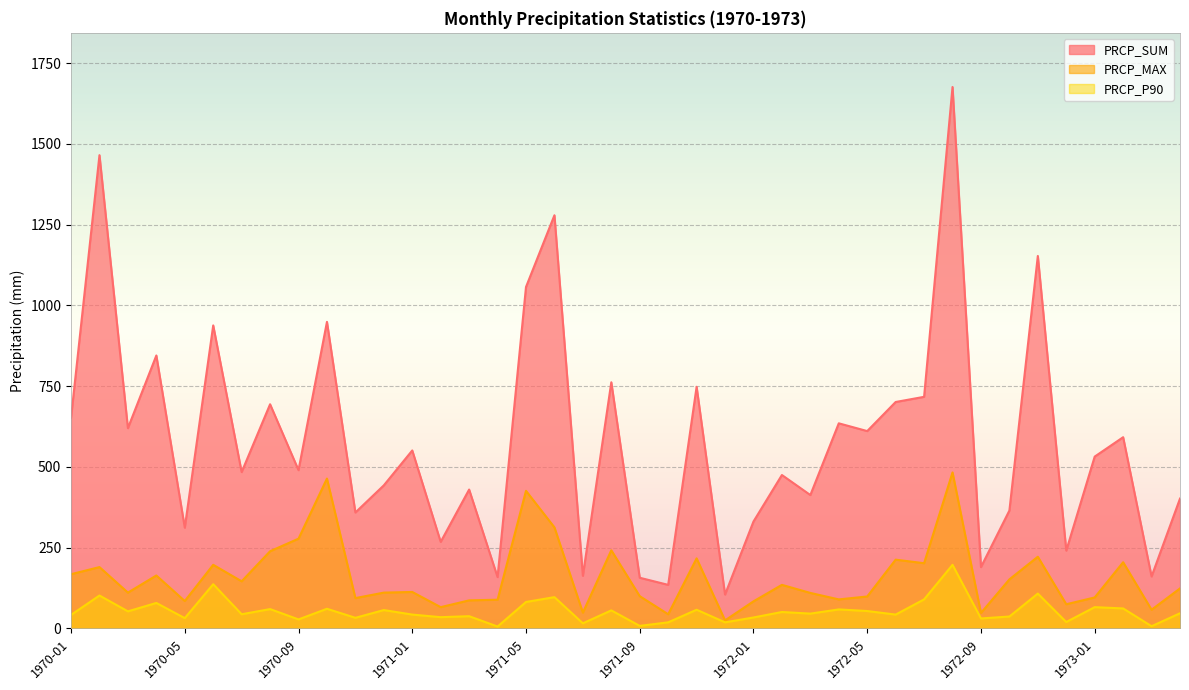

True or false: PRCP_SUM and PRCP_MAX intersect in this chart.

False